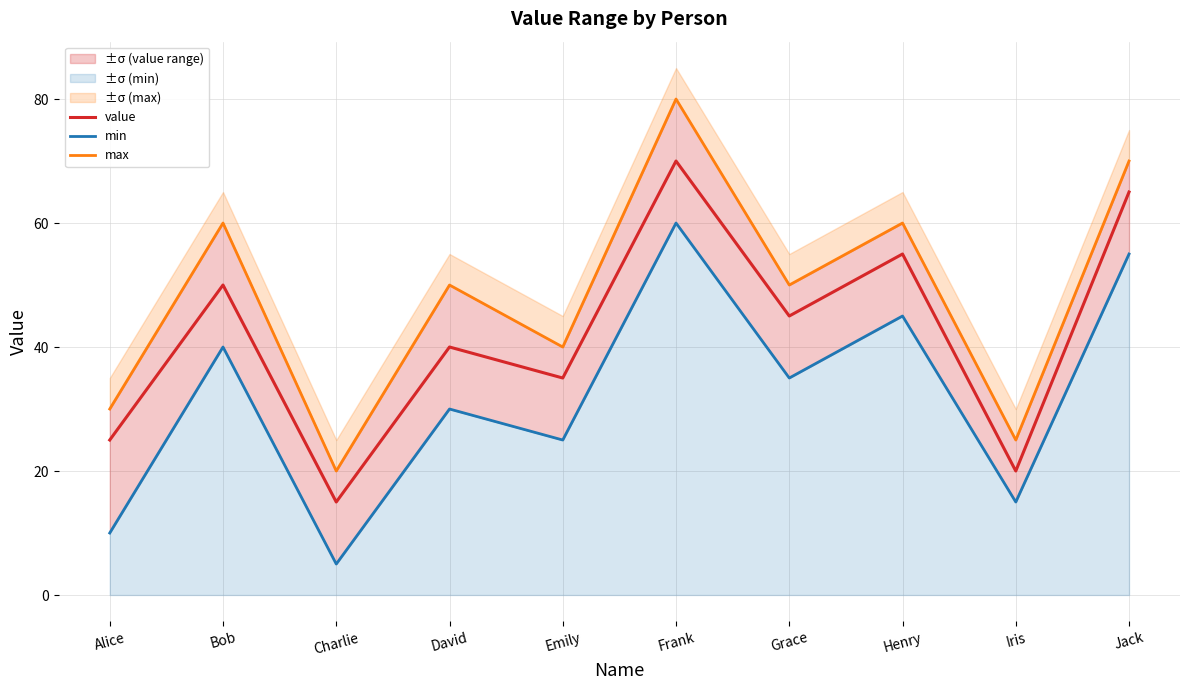

Which series has the largest total across all categories?

max